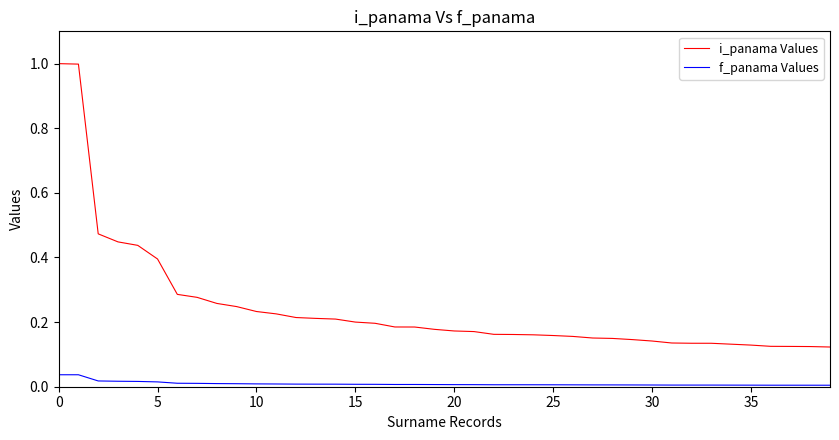

Which series has the largest total across all categories?

i_panama Values